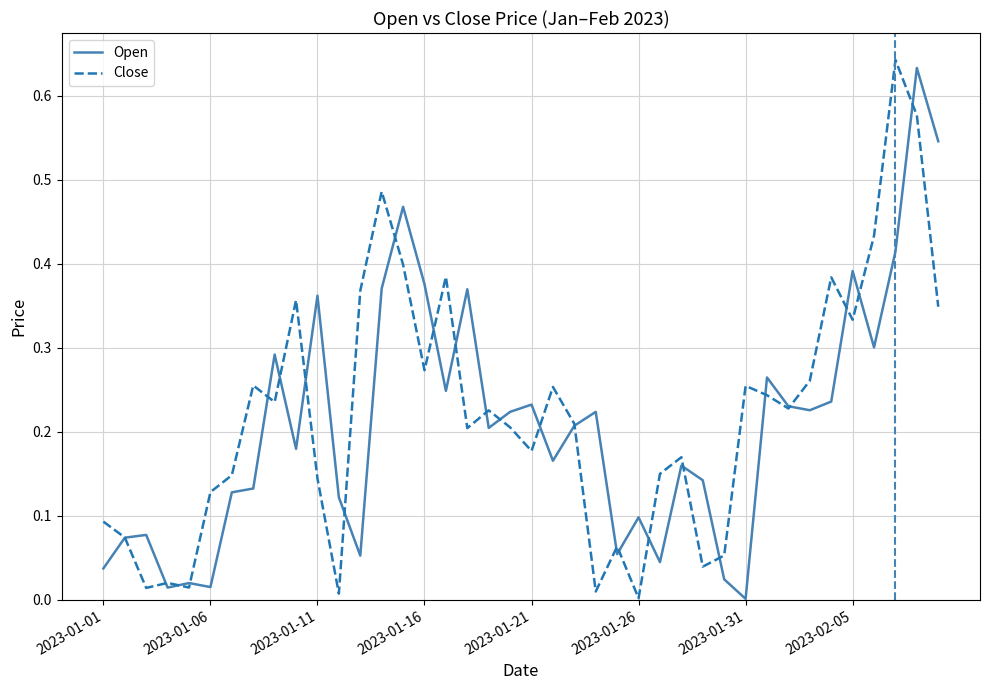

Is this an area chart (filled region under the line)?

No